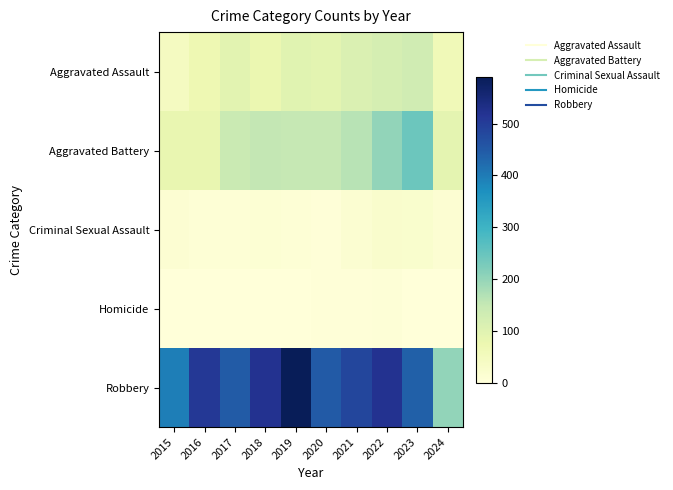

At which category is the sum across all series the highest?

2022